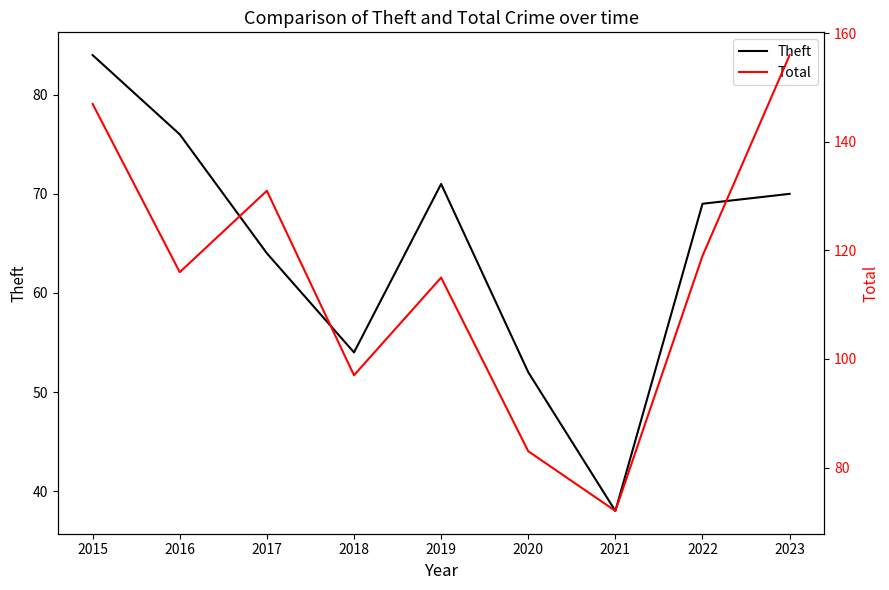

What is the smallest value displayed?

38